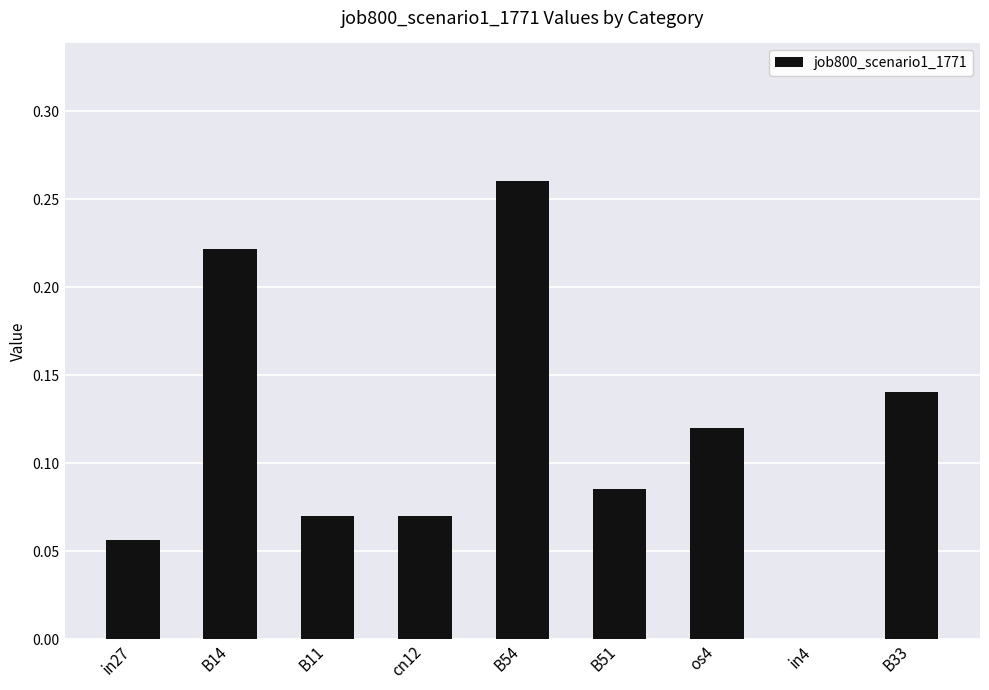

At which label is the value closest to 0?

in4